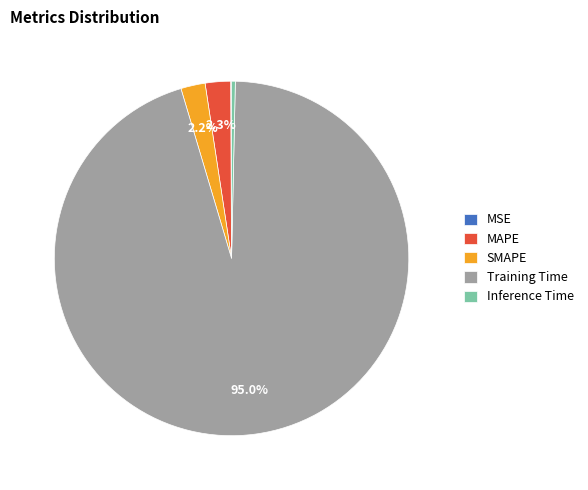

What percentage is NOT represented by SMAPE?

97.8%